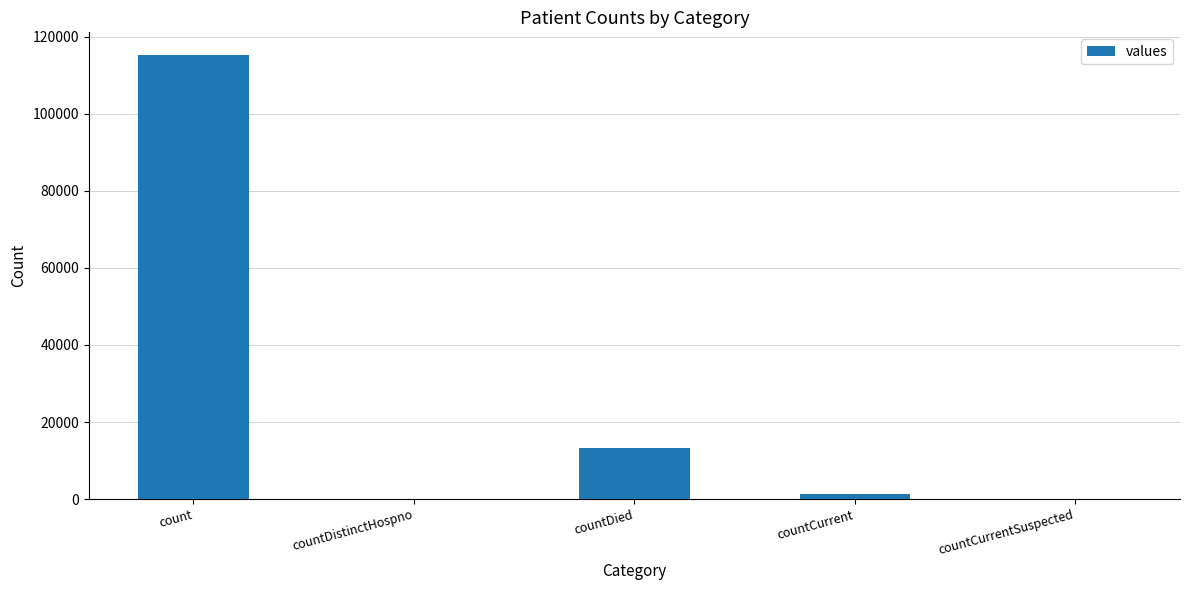

True or false: the data shows 0 at countDistinctHospno.

True